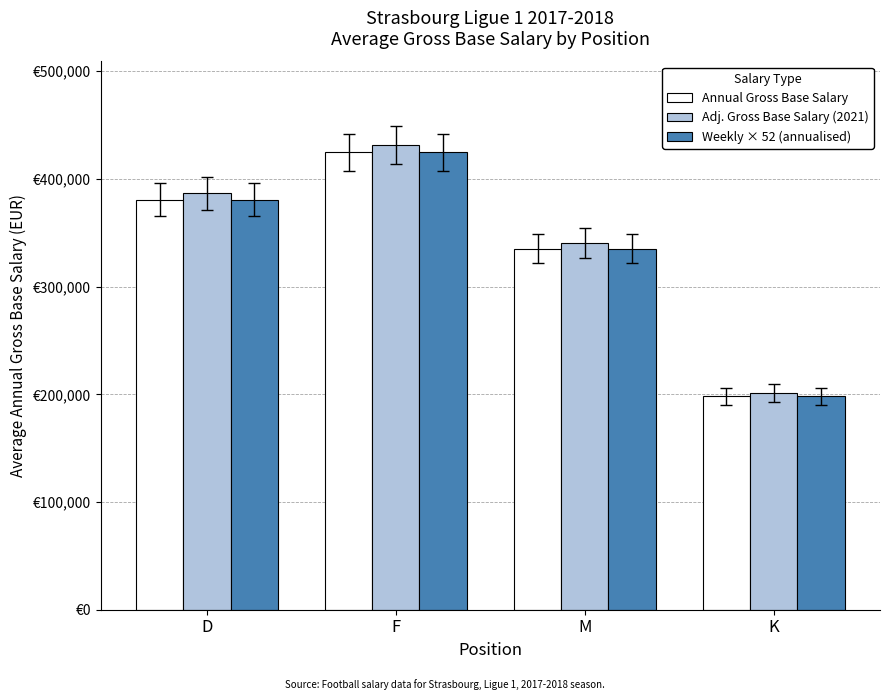

Is the value of Annual Gross Base Salary at M greater than the value of Weekly × 52 (annualised) at K?

Yes